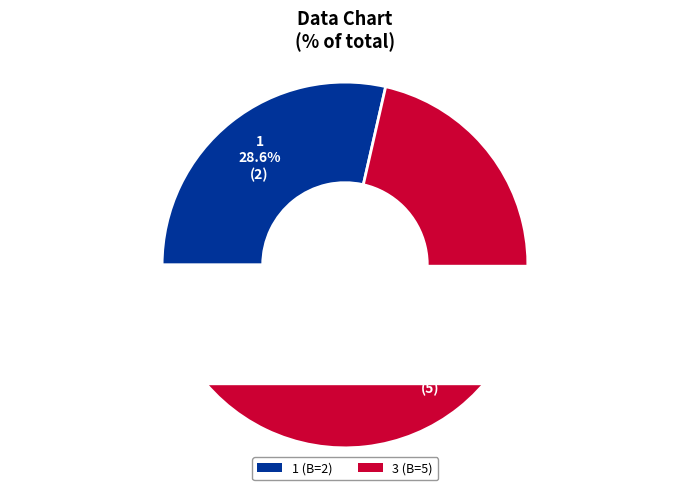

What portion of the pie excludes 3?

28.6%